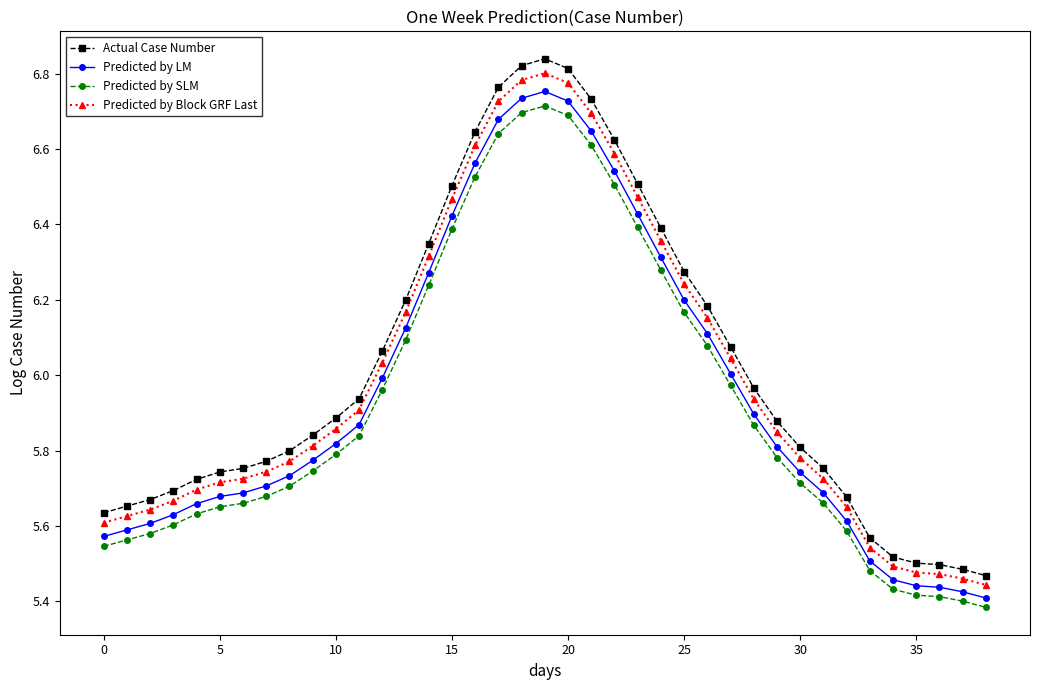

Which series has the largest range (max minus min)?

Actual Case Number